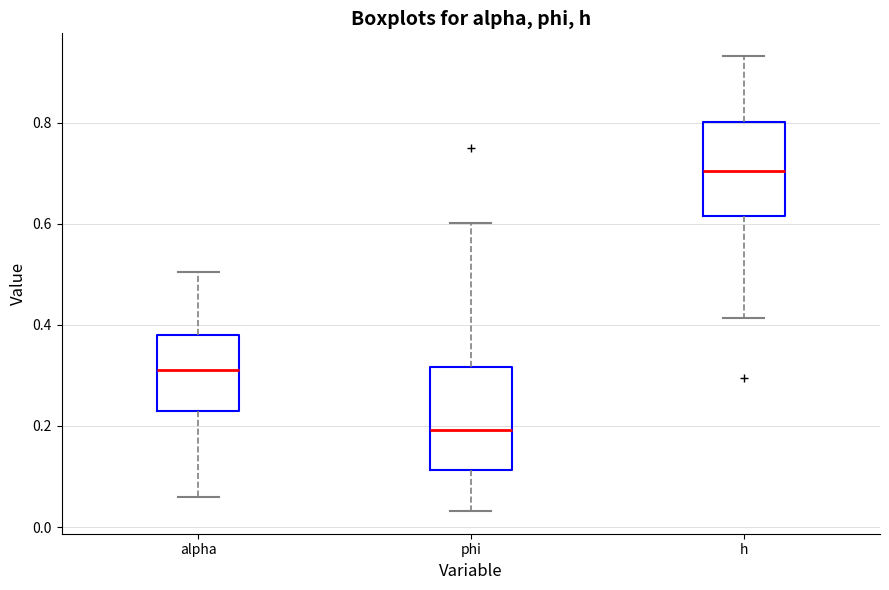

Reading left to right, transcribe this box plot: for each box, give where its median line is, the range the box spans, and where its two whiskers end, as read against the y-axis. The values are not printed on the chart, so give them approximately, as read against the axis.

alpha: median 0.32, box 0.24 to 0.38, whiskers 0.06 to 0.50
phi: median 0.20, box 0.12 to 0.32, whiskers 0.04 to 0.60
h: median 0.70, box 0.62 to 0.80, whiskers 0.42 to 0.94